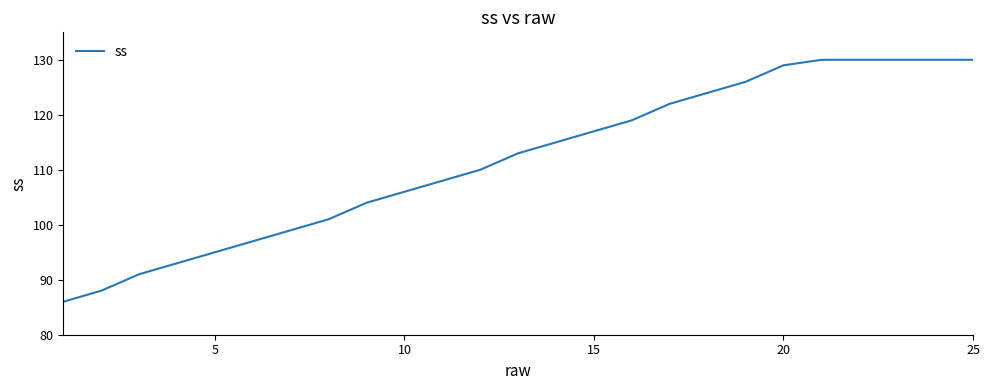

What is the smallest value displayed?

86